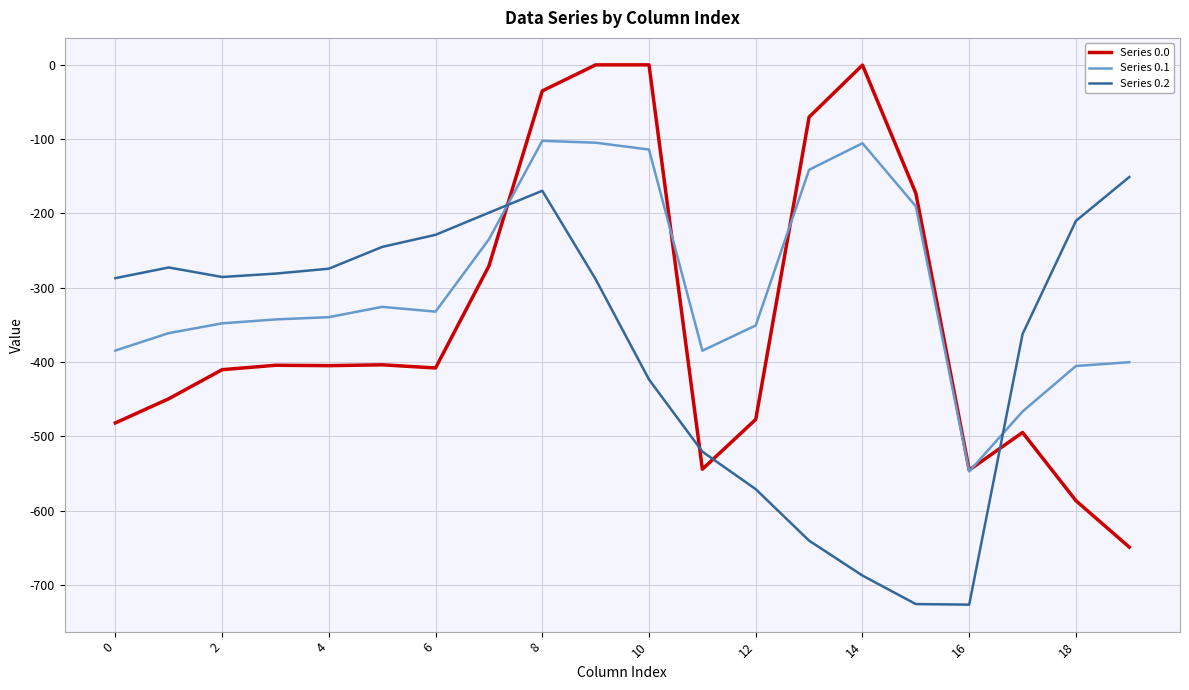

What is the minimum value shown in the chart?

-726.6